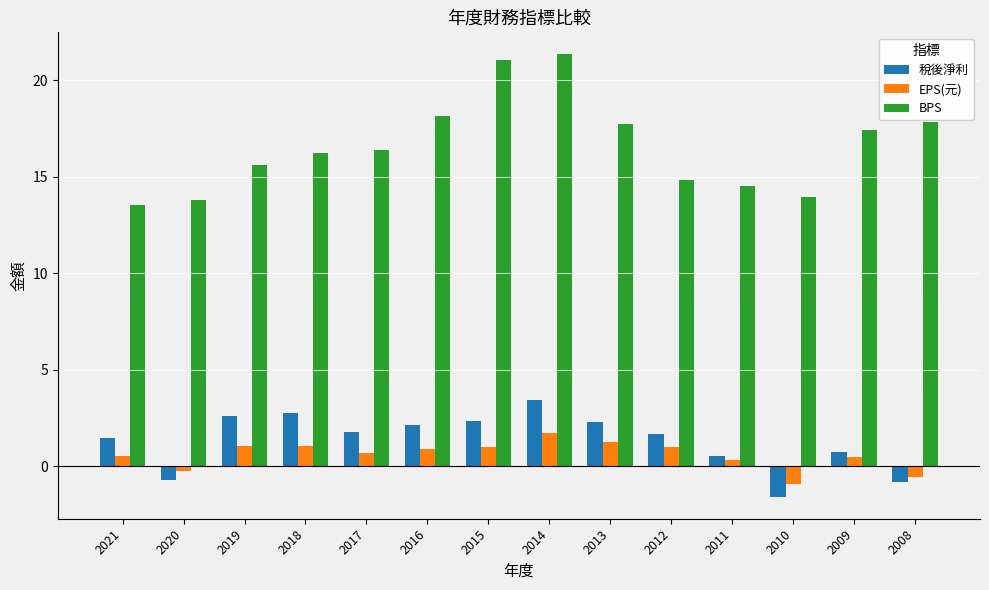

Where does the 稅後淨利 series first go above 1?

2021